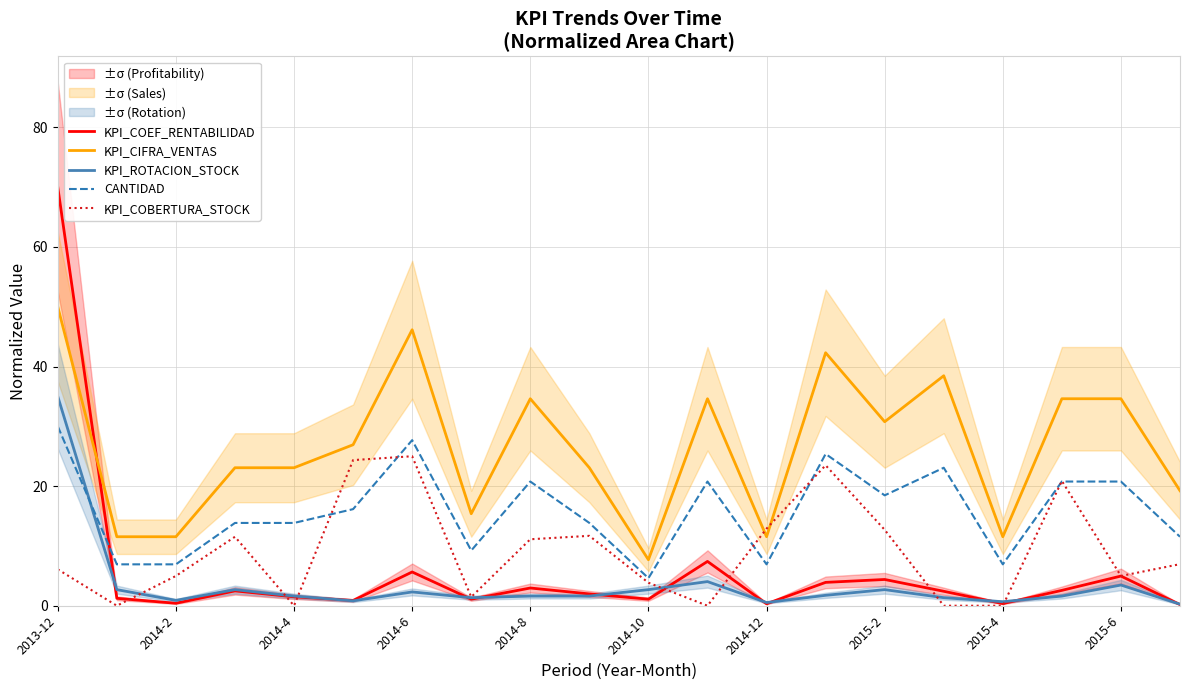

At which label does CANTIDAD reach its minimum?

2014-10